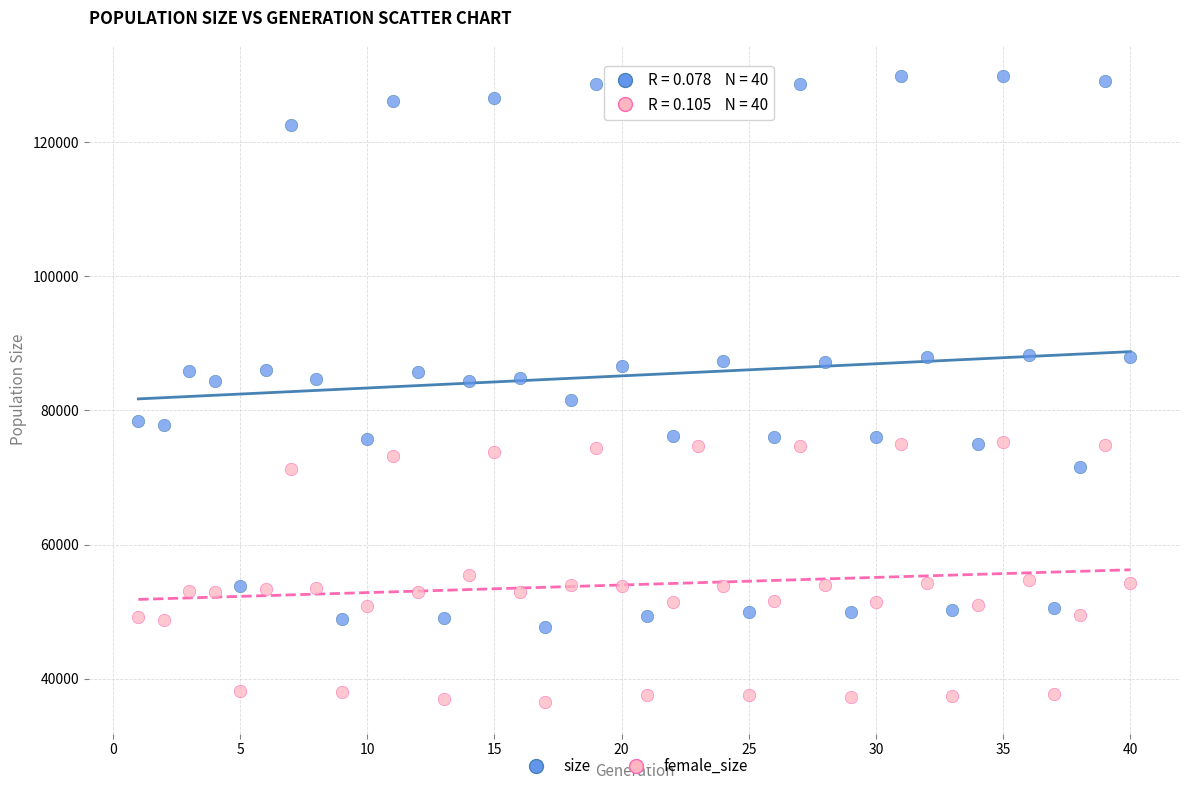

Which series has the widest spread of Y values?

size